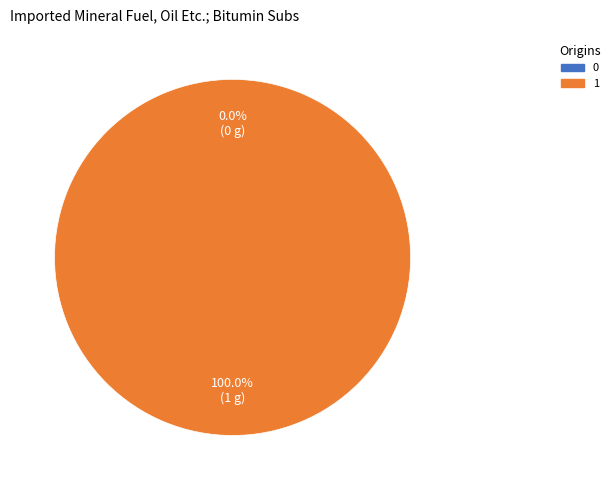

What percentage is the 1 slice, to the nearest percent?

100%